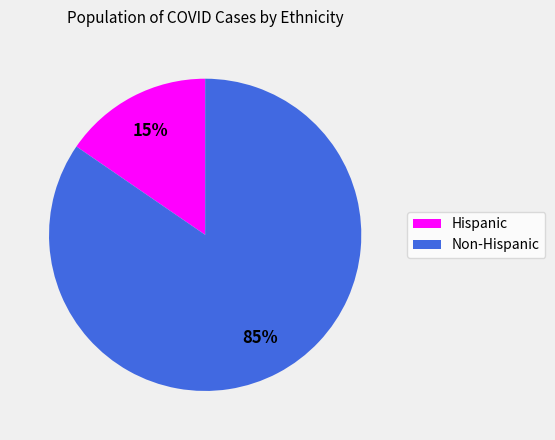

Which has a higher value, Hispanic or Non-Hispanic?

Non-Hispanic